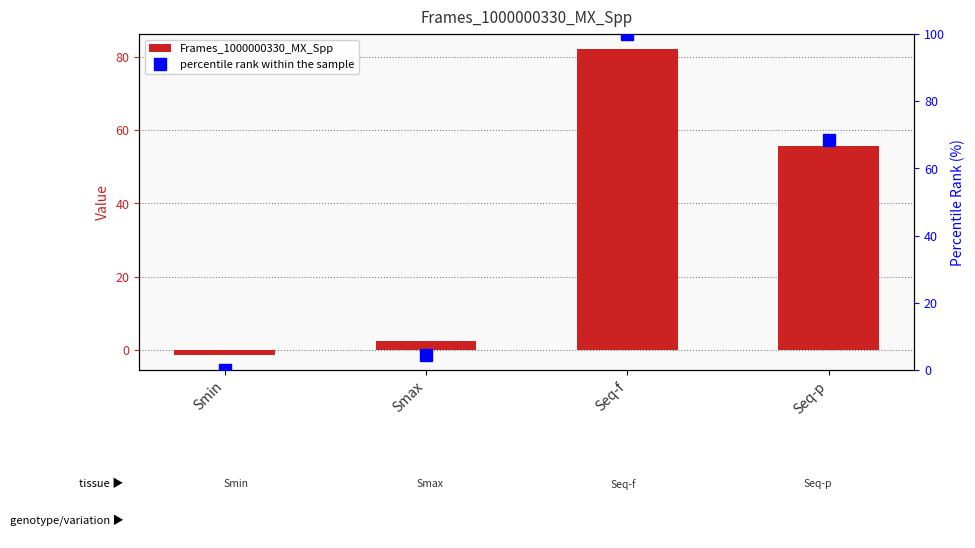

The percentile rank within the sample series shows -60.6 at Smin. True or false?

False